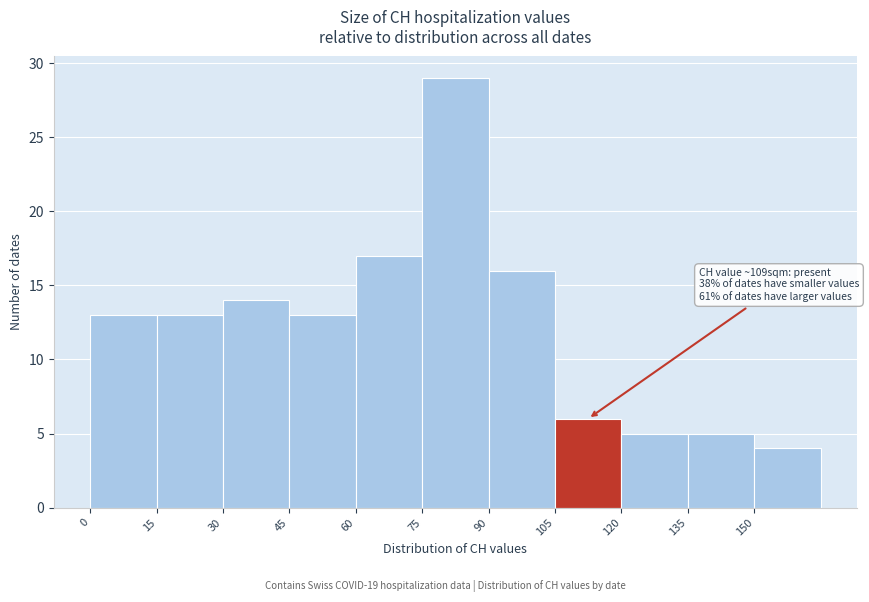

Over which range of the x-axis is the bar tallest?

75 to 90